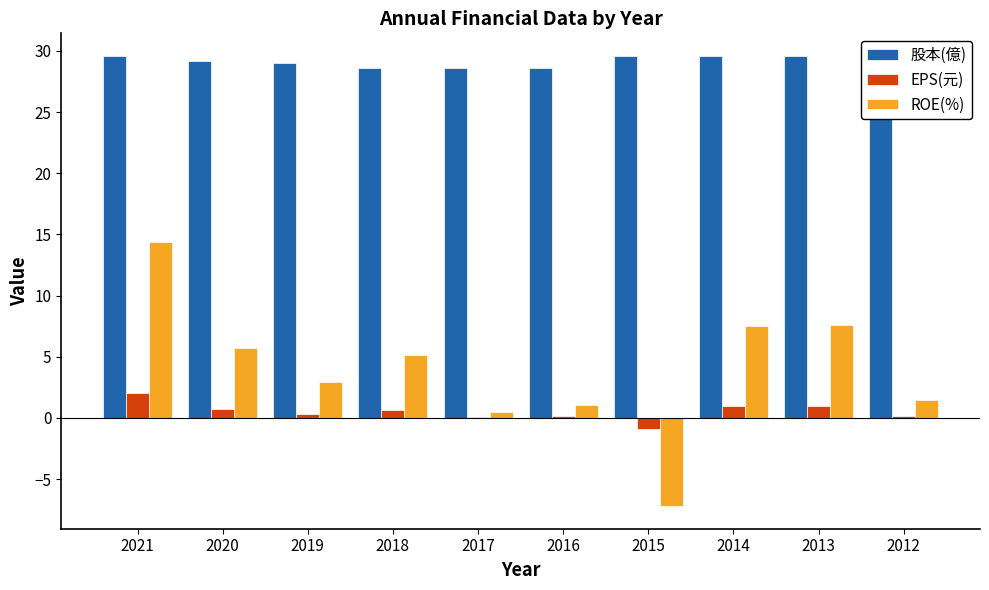

Rank the categories by ROE(%) value from lowest to highest.

2015, 2017, 2016, 2012, 2019, 2018, 2020, 2014, 2013, 2021